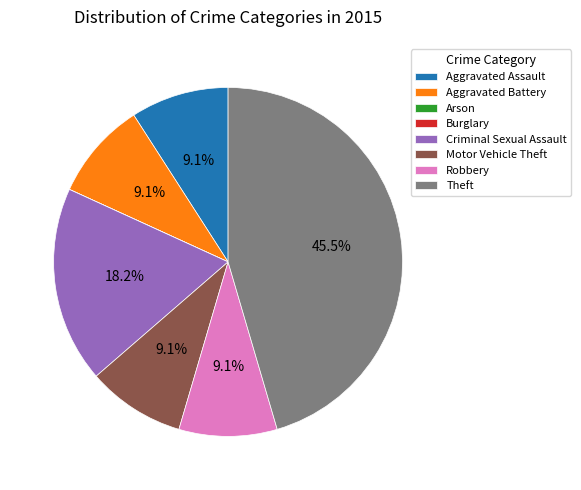

What is the largest slice in the pie chart?

Theft